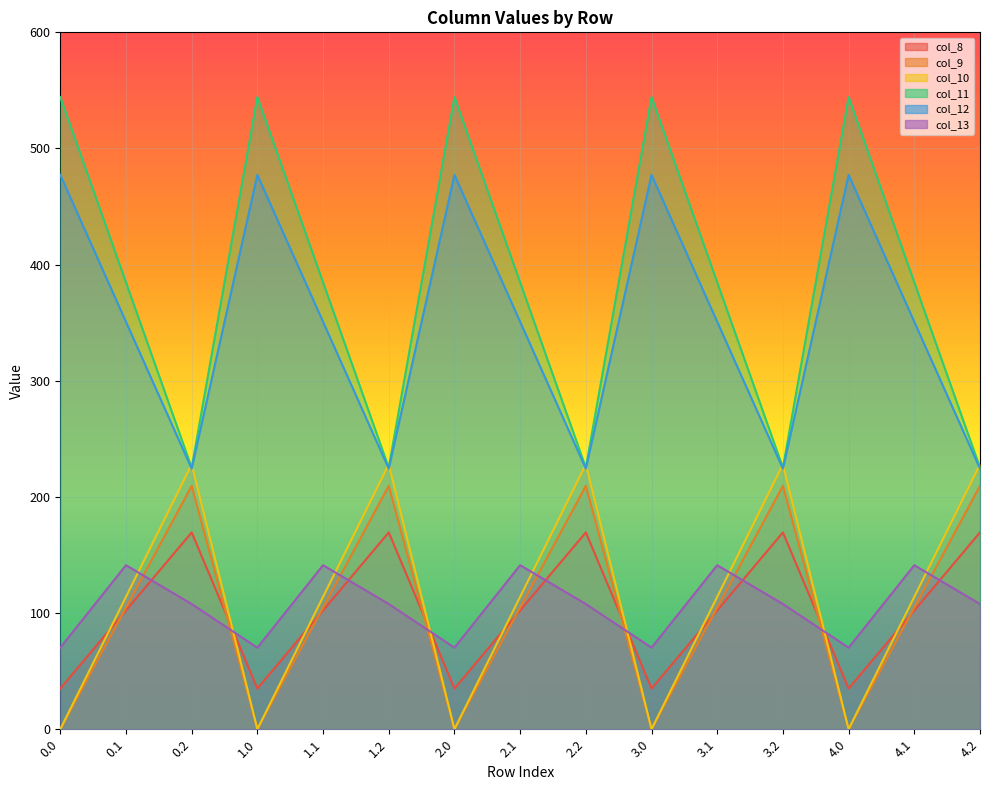

Reading left to right, list all the values displayed in this chart.

col_8: 0.0=0.0	0.1=114.0	0.2=228.0	1.0=0.0	1.1=114.0	1.2=228.0	2.0=0.0	2.1=114.0	2.2=228.0	3.0=0.0	3.1=114.0	3.2=228.0	4.0=0.0	4.1=114.0	4.2=228.0
col_9: 0.0=35.0	0.1=102.3	0.2=169.5	1.0=35.0	1.1=102.3	1.2=169.5	2.0=35.0	2.1=102.3	2.2=169.5	3.0=35.0	3.1=102.3	3.2=169.5	4.0=35.0	4.1=102.3	4.2=169.5
col_10: 0.0=0.0	0.1=104.8	0.2=209.6	1.0=0.0	1.1=104.8	1.2=209.6	2.0=0.0	2.1=104.8	2.2=209.6	3.0=0.0	3.1=104.8	3.2=209.6	4.0=0.0	4.1=104.8	4.2=209.6
col_11: 0.0=544.3	0.1=384.7	0.2=225.2	1.0=544.3	1.1=384.7	1.2=225.2	2.0=544.3	2.1=384.7	2.2=225.2	3.0=544.3	3.1=384.7	3.2=225.2	4.0=544.3	4.1=384.7	4.2=225.2
col_12: 0.0=477.2	0.1=350.8	0.2=224.3	1.0=477.2	1.1=350.8	1.2=224.3	2.0=477.2	2.1=350.8	2.2=224.3	3.0=477.2	3.1=350.8	3.2=224.3	4.0=477.2	4.1=350.8	4.2=224.3
col_13: 0.0=70.2	0.1=141.2	0.2=107.8	1.0=70.2	1.1=141.2	1.2=107.8	2.0=70.2	2.1=141.2	2.2=107.8	3.0=70.2	3.1=141.2	3.2=107.8	4.0=70.2	4.1=141.2	4.2=107.8